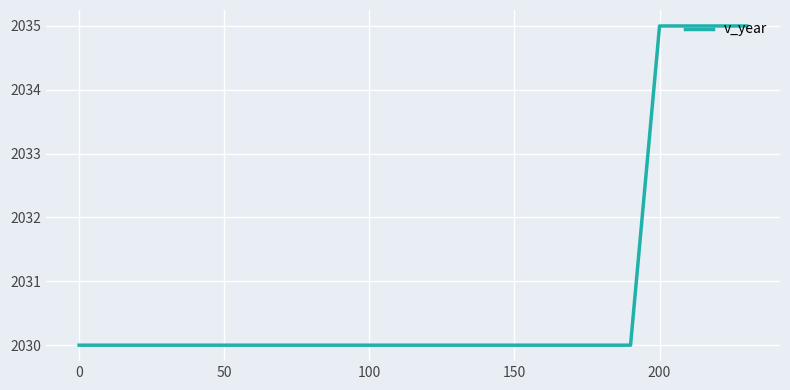

What is the smallest value displayed?

2030